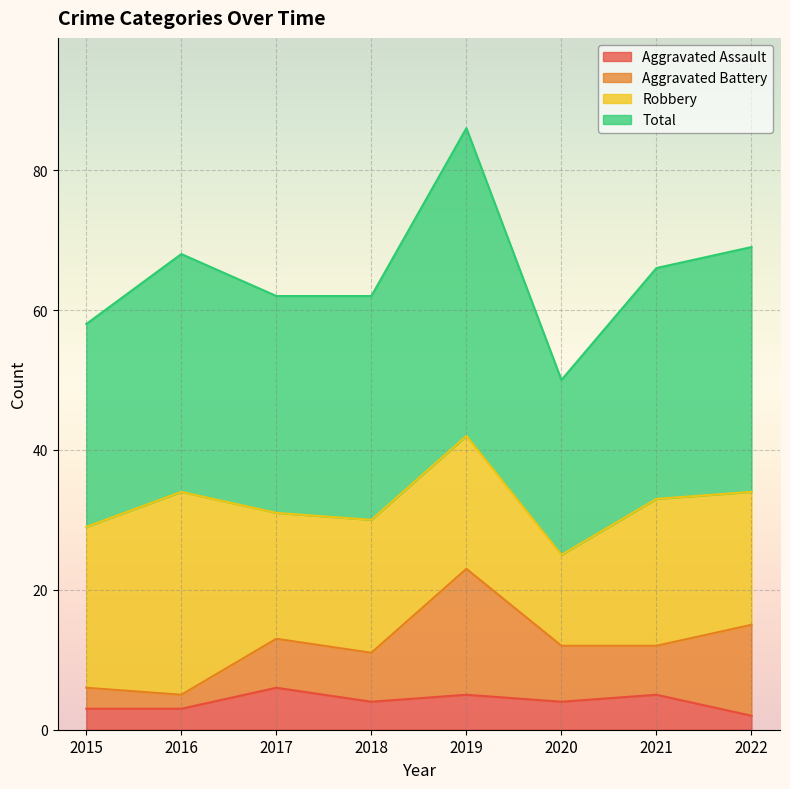

What is the average value of the Total series?

65